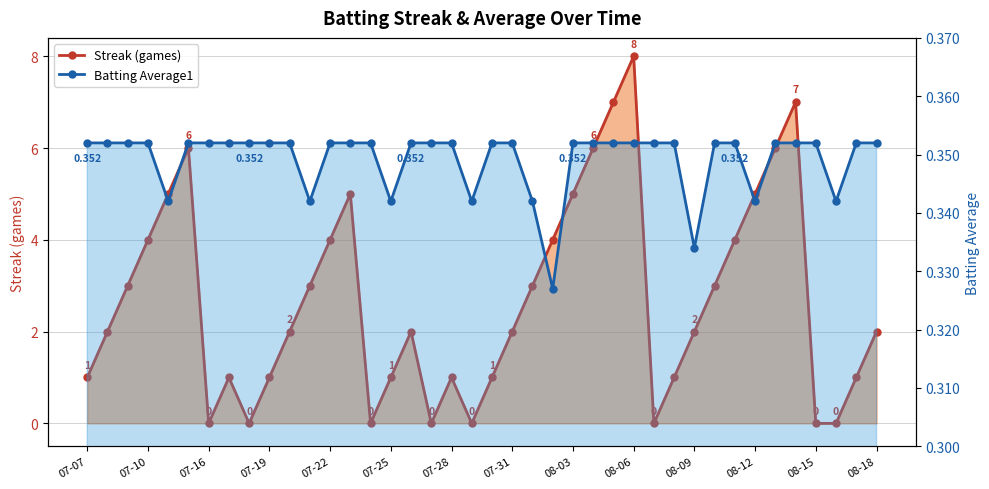

The Streak (games) series shows 6.1 at 07-22. True or false?

False